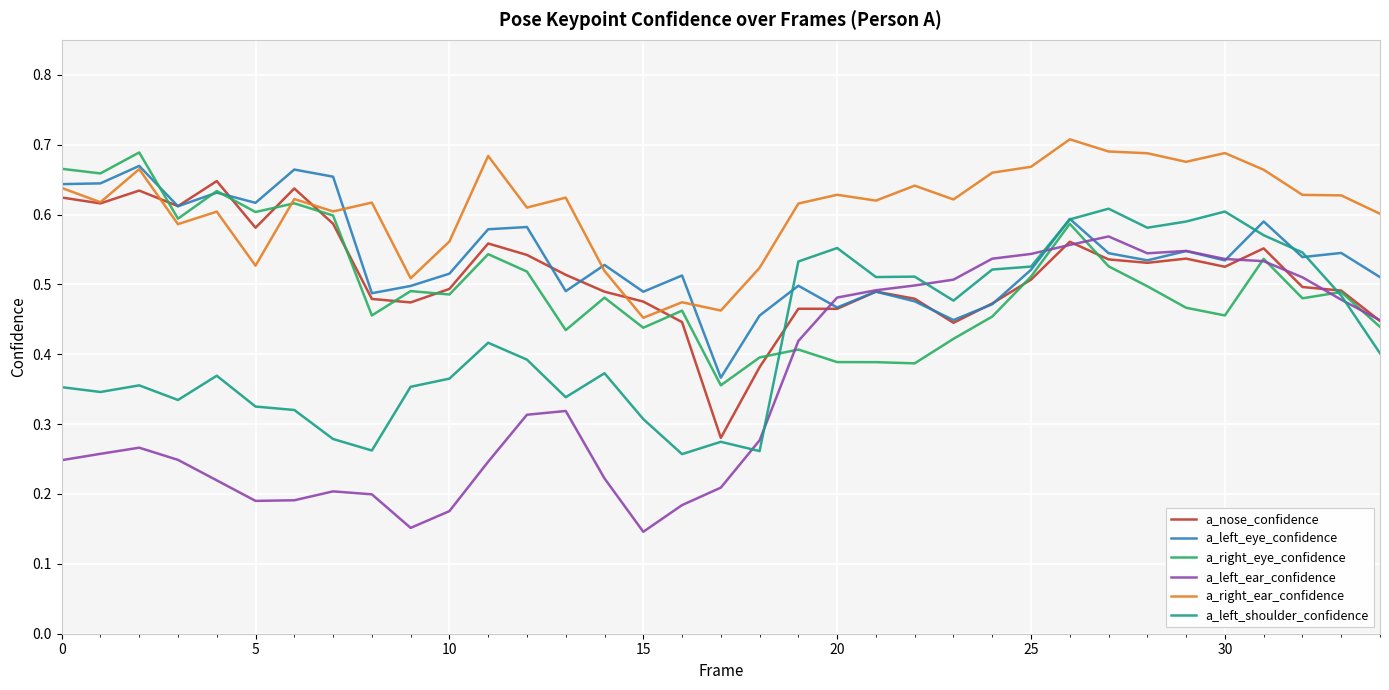

Which series has the largest total across all categories?

a_right_ear_confidence